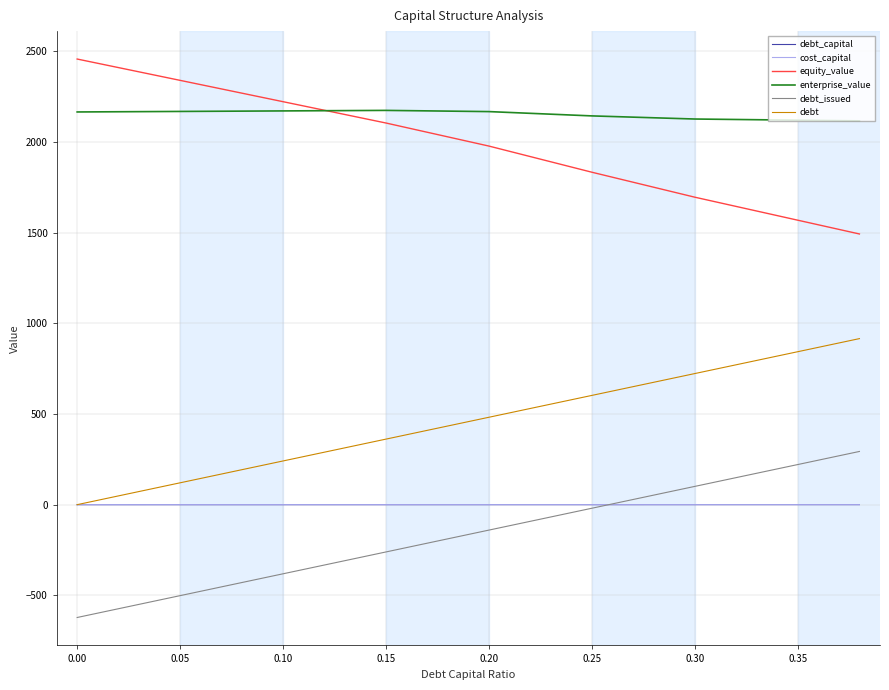

True or false: cost_capital and enterprise_value cross at least once.

False